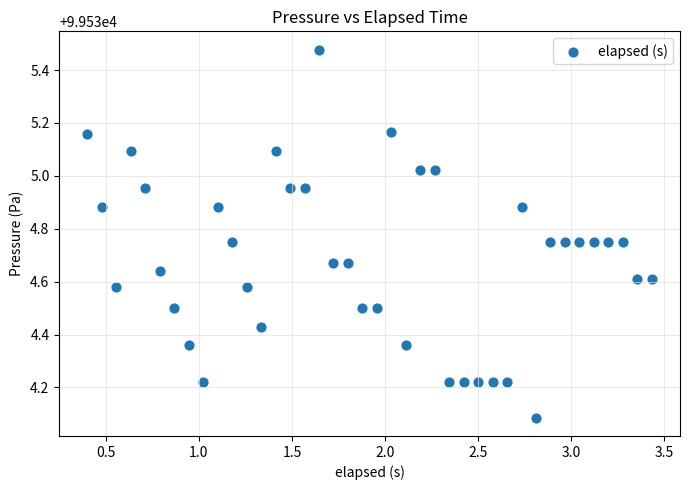

What Y value in the scatter plot is closest to 99534?

99534.1